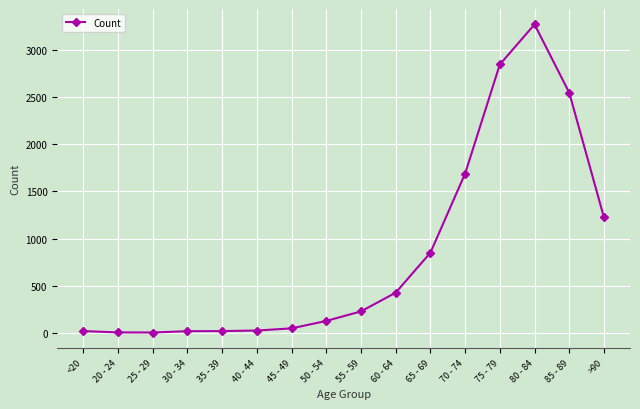

What is the label of the 10th point from the right?

45 - 49